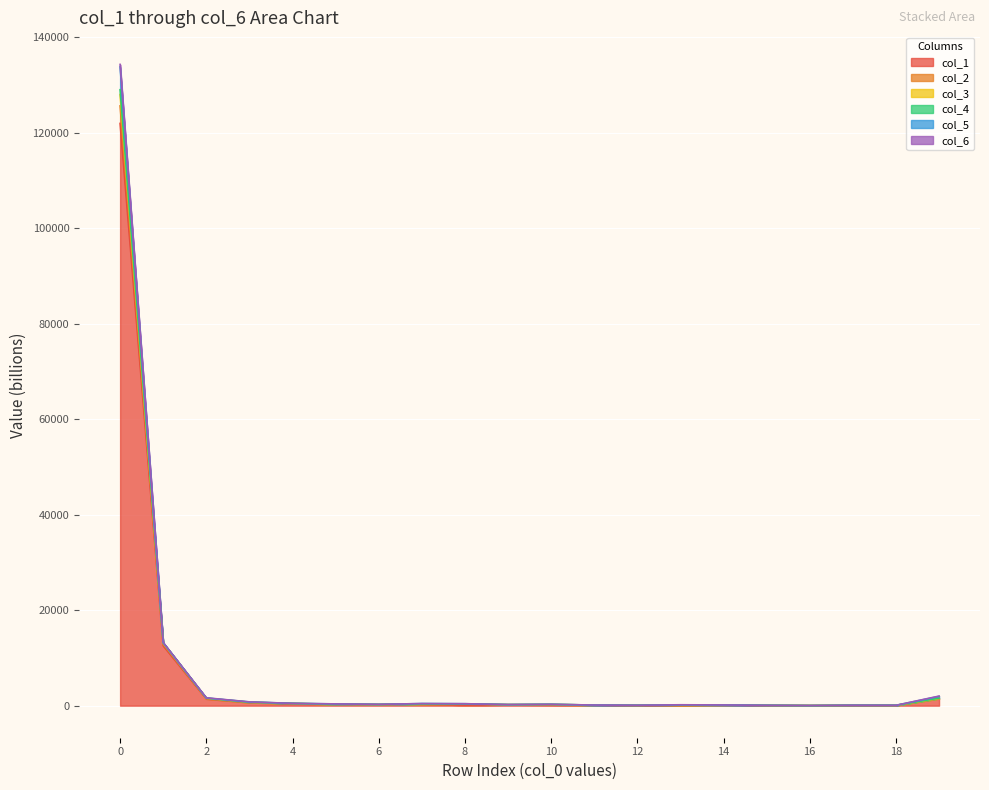

At how many categories does at least one series exceed 73396?

1